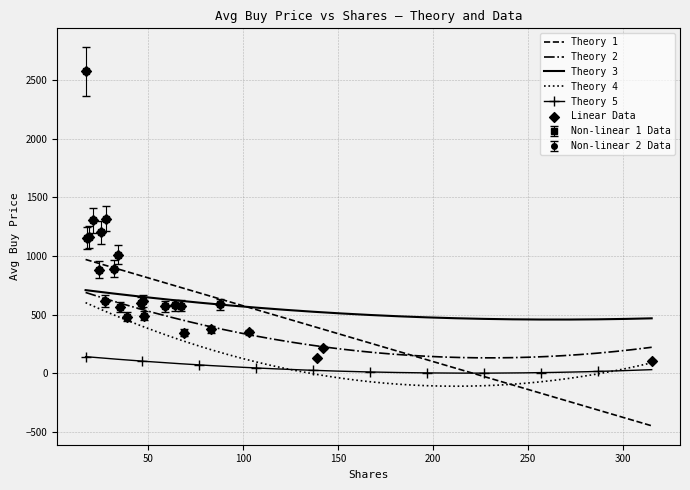

True or false: Theory 3 and Theory 4 intersect in this chart.

False